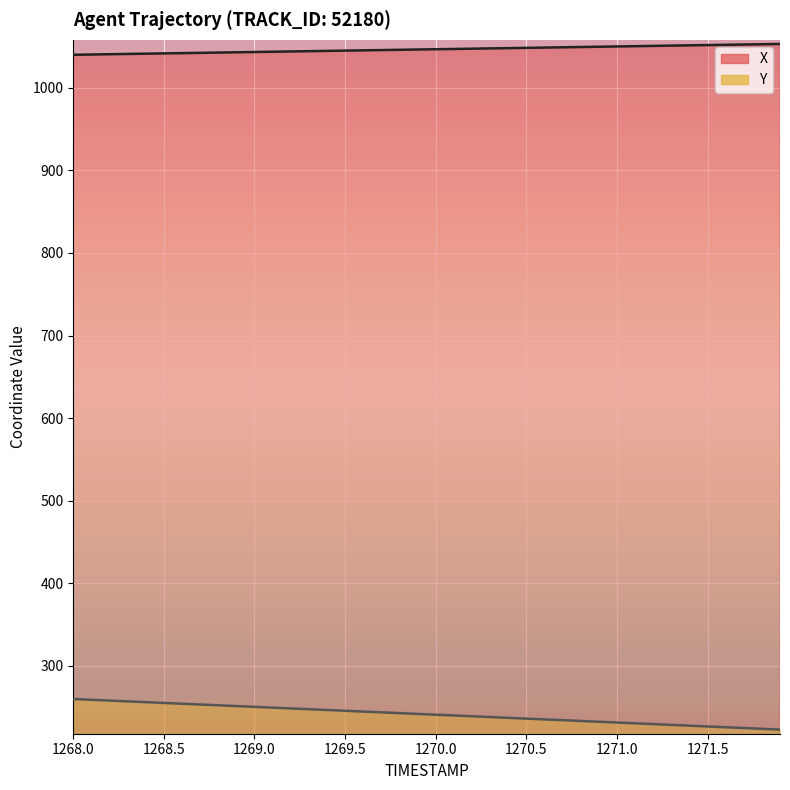

Reading right to left, extract all data points from this chart.

X: 1271.9=1053.1	1271.8=1052.8	1271.7=1052.4	1271.6=1052.1	1271.5=1051.7	1271.4=1051.4	1271.3=1051.1	1271.2=1050.7	1271.1=1050.4	1271.0=1050.1	1270.9=1049.7	1270.8=1049.4	1270.7=1049.0	1270.6=1048.7	1270.5=1048.4	1270.4=1048.0	1270.3=1047.7	1270.2=1047.4	1270.1=1047.0	1270.0=1046.7	1269.9=1046.4	1269.8=1046.0	1269.7=1045.7	1269.6=1045.4	1269.5=1045.0	1269.4=1044.7	1269.3=1044.3	1269.2=1044.0	1269.1=1043.7	1269.0=1043.3	1268.9=1043.0	1268.8=1042.7	1268.7=1042.3	1268.6=1042.0	1268.5=1041.7	1268.4=1041.3	1268.3=1041.0	1268.2=1040.7	1268.1=1040.3	1268.0=1040.0
Y: 1271.9=222.8	1271.8=223.7	1271.7=224.7	1271.6=225.6	1271.5=226.6	1271.4=227.5	1271.3=228.4	1271.2=229.4	1271.1=230.3	1271.0=231.3	1270.9=232.2	1270.8=233.2	1270.7=234.1	1270.6=235.1	1270.5=236.0	1270.4=237.0	1270.3=237.9	1270.2=238.9	1270.1=239.8	1270.0=240.8	1269.9=241.7	1269.8=242.7	1269.7=243.6	1269.6=244.6	1269.5=245.5	1269.4=246.5	1269.3=247.4	1269.2=248.4	1269.1=249.3	1269.0=250.3	1268.9=251.2	1268.8=252.2	1268.7=253.1	1268.6=254.1	1268.5=255.0	1268.4=256.0	1268.3=256.9	1268.2=257.9	1268.1=258.8	1268.0=259.8